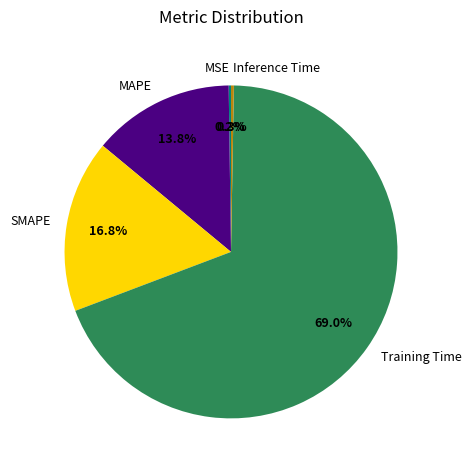

Does any single category account for the majority?

Yes